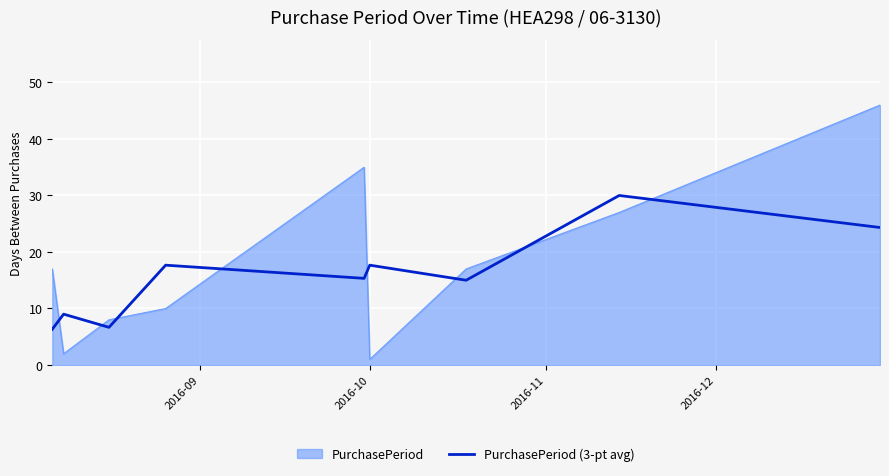

Which series has the largest total across all categories?

PurchasePeriod